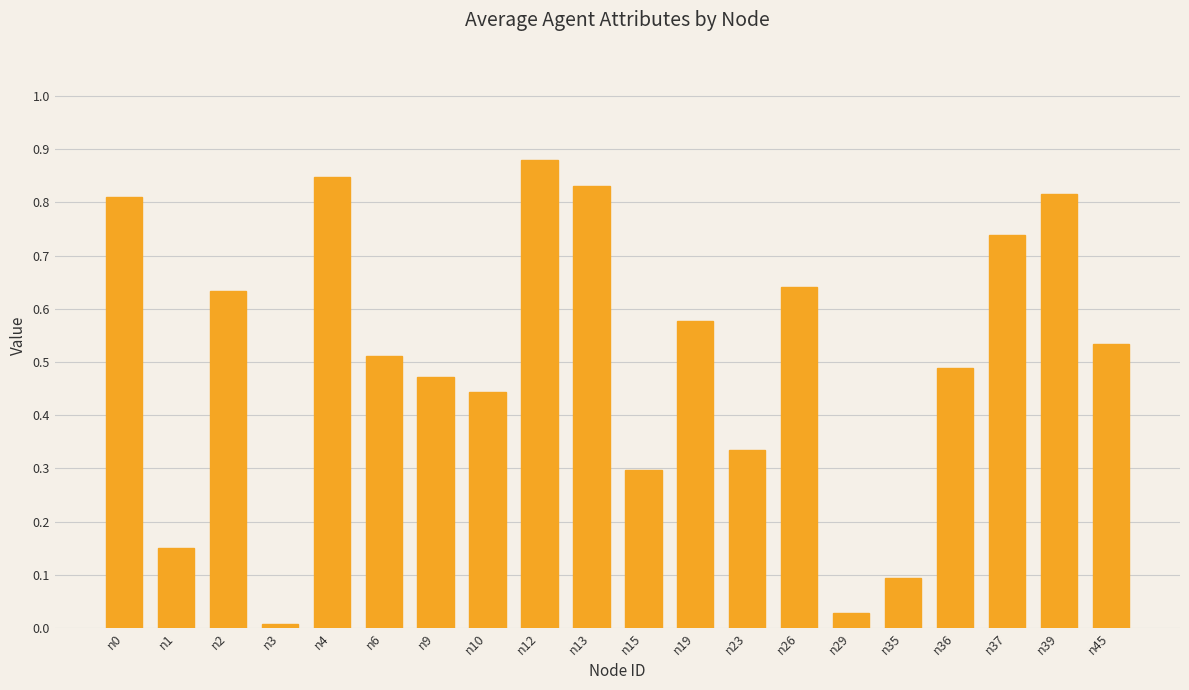

At which category does the chart reach its peak across all series?

n12